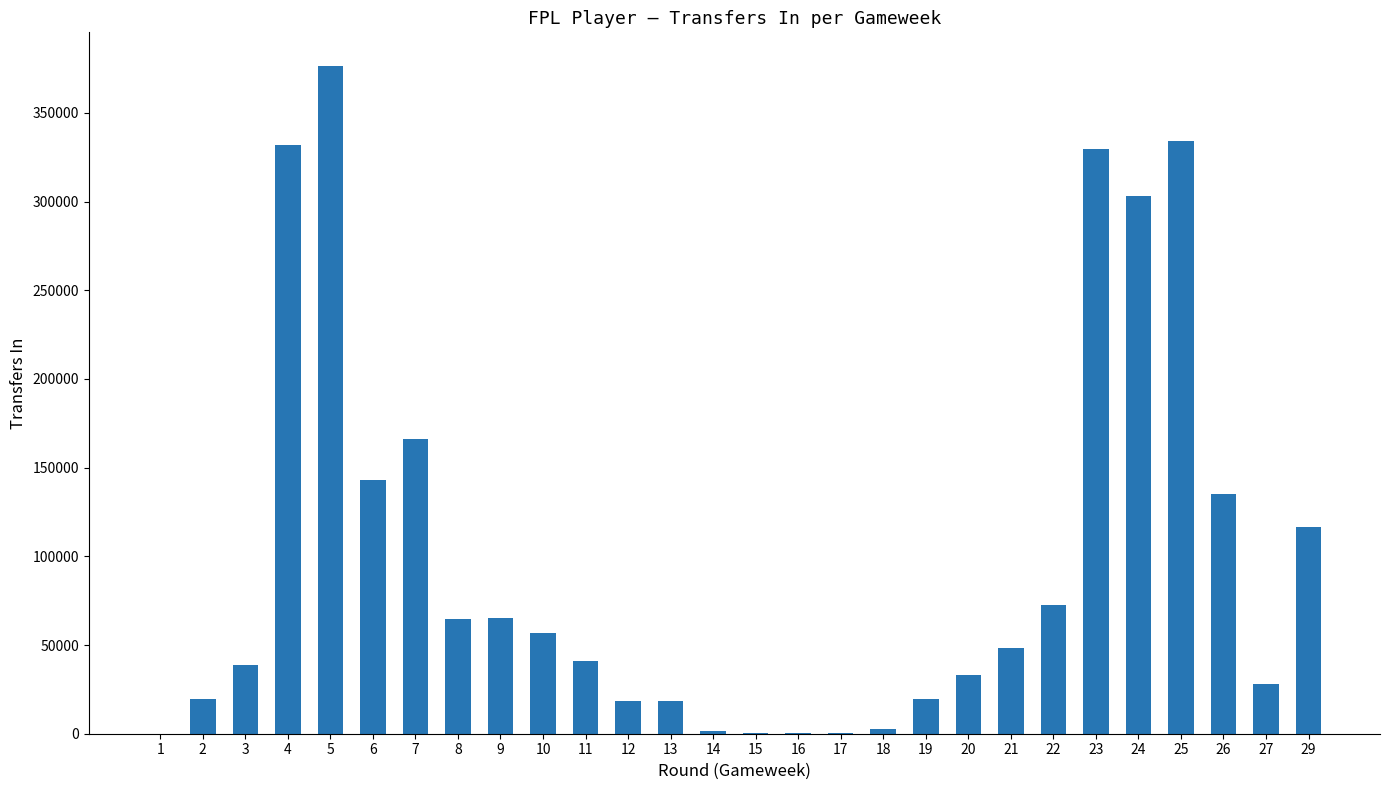

What is the change in value from 11 to 29?

+75512